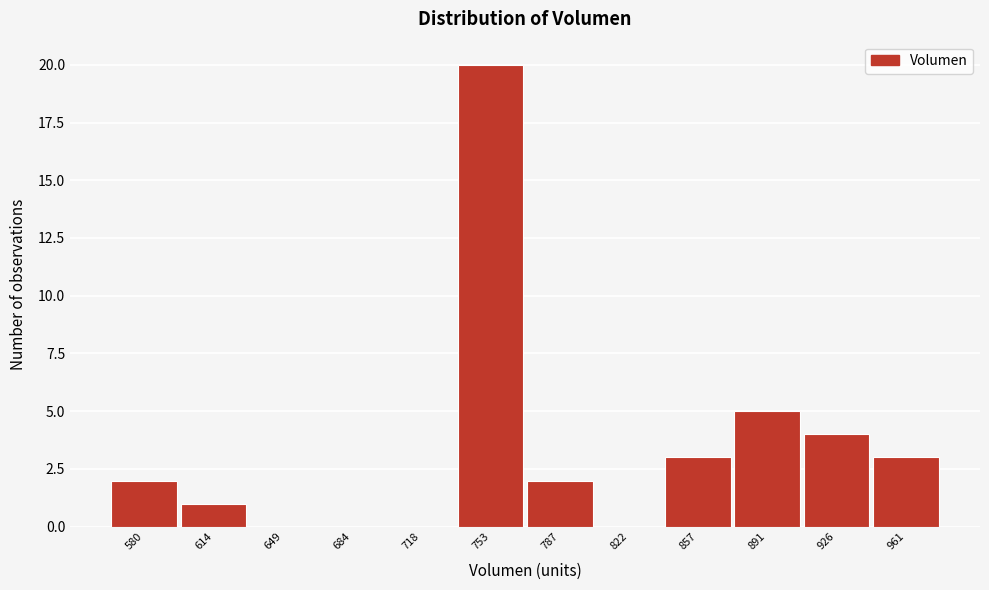

Reading left to right, extract all data points from this chart.

580=2	614=1	649=0	684=0	718=0	753=20	787=2	822=0	857=3	891=5	926=4	961=3